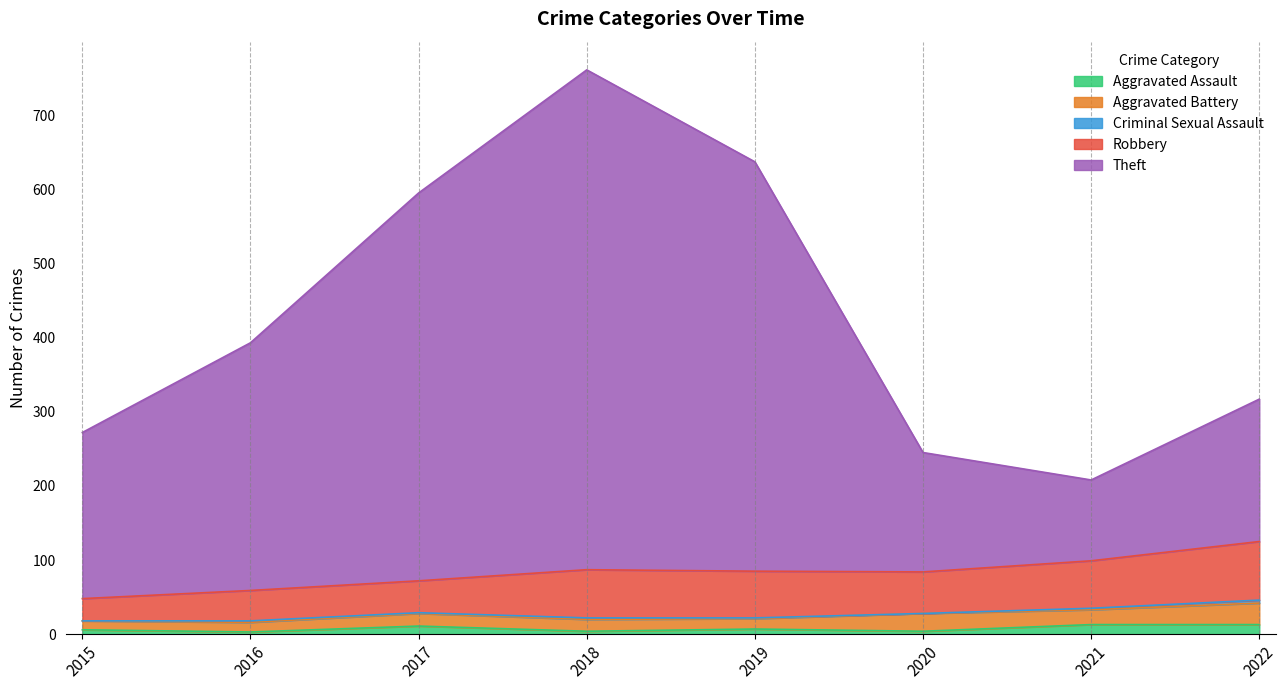

Rank the categories by Aggravated Battery value from highest to lowest.

2022, 2020, 2021, 2017, 2018, 2019, 2016, 2015